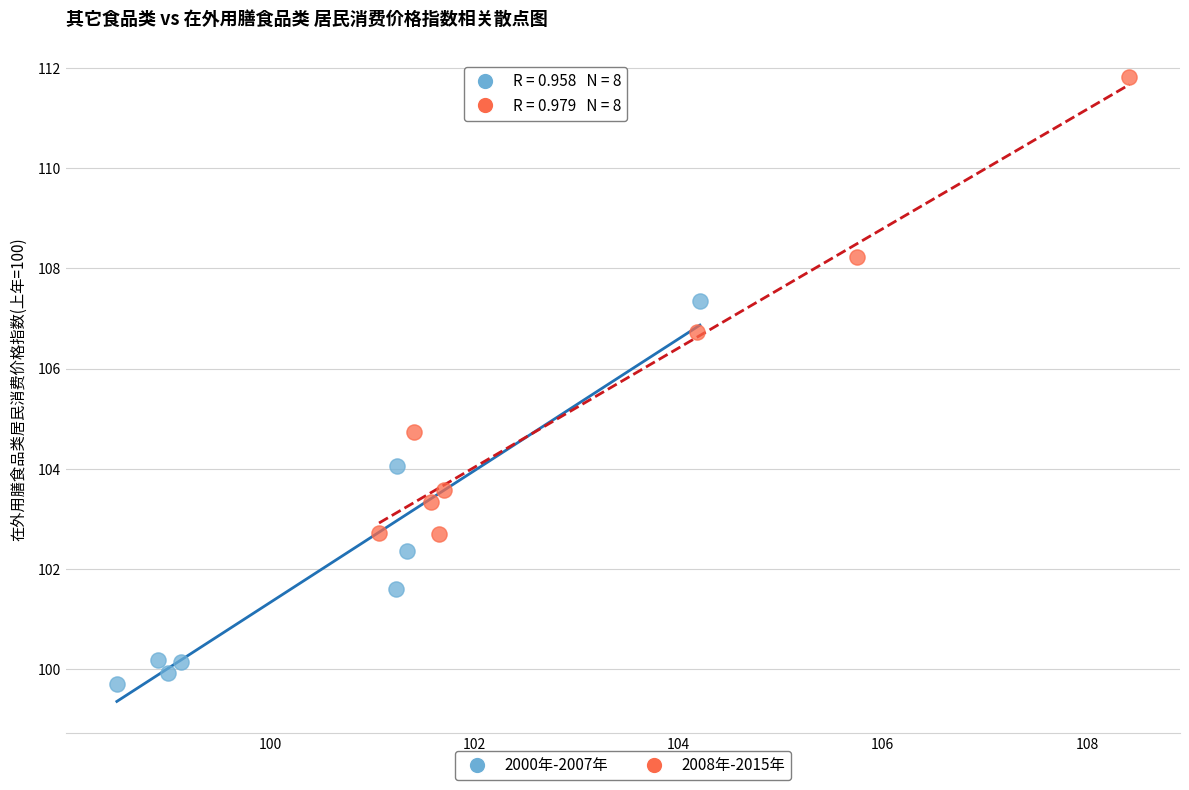

Which series has the largest Y range (max minus min)?

2008年-2015年